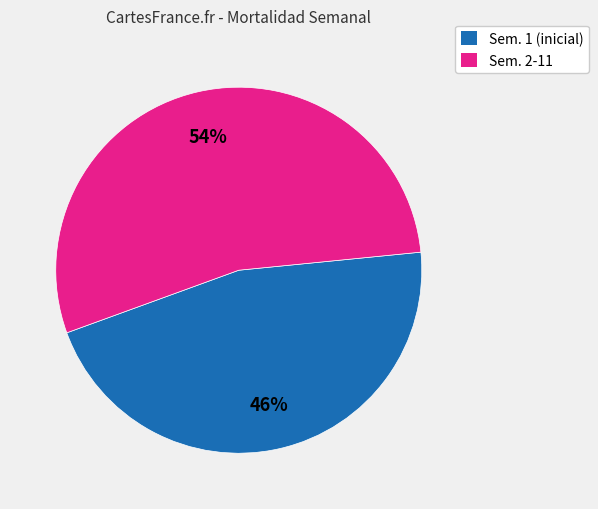

To the nearest percent, what is the difference between the largest and smallest slice percentages?

8%